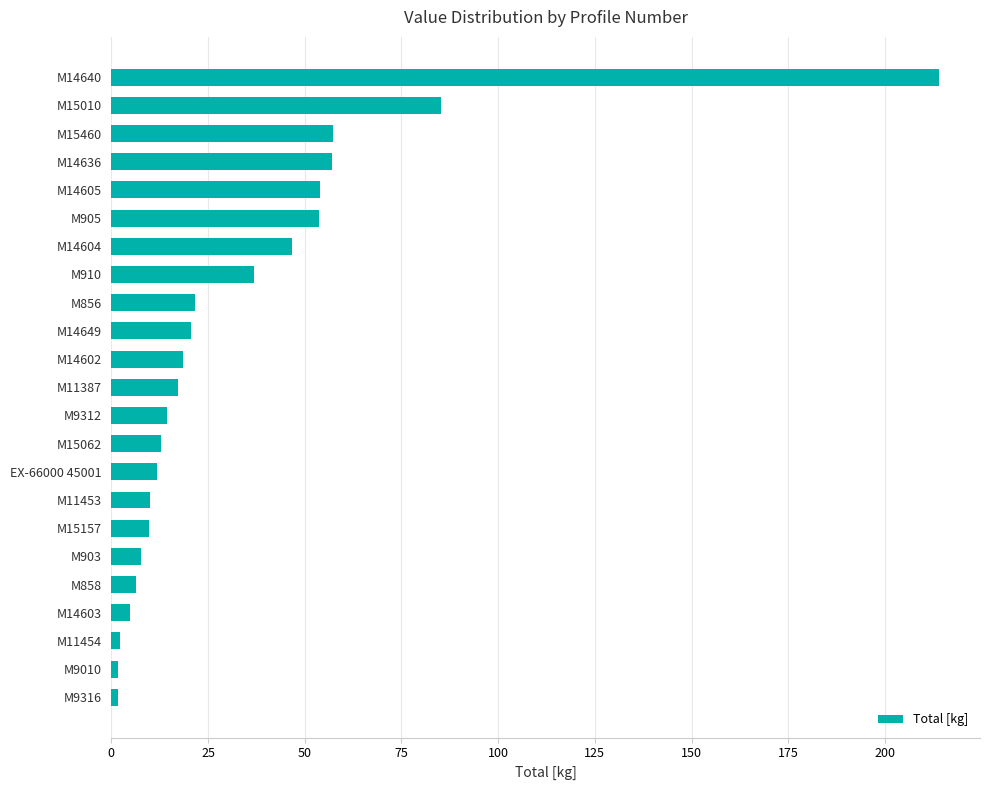

Where is the data nearest to the value 107?

M15010